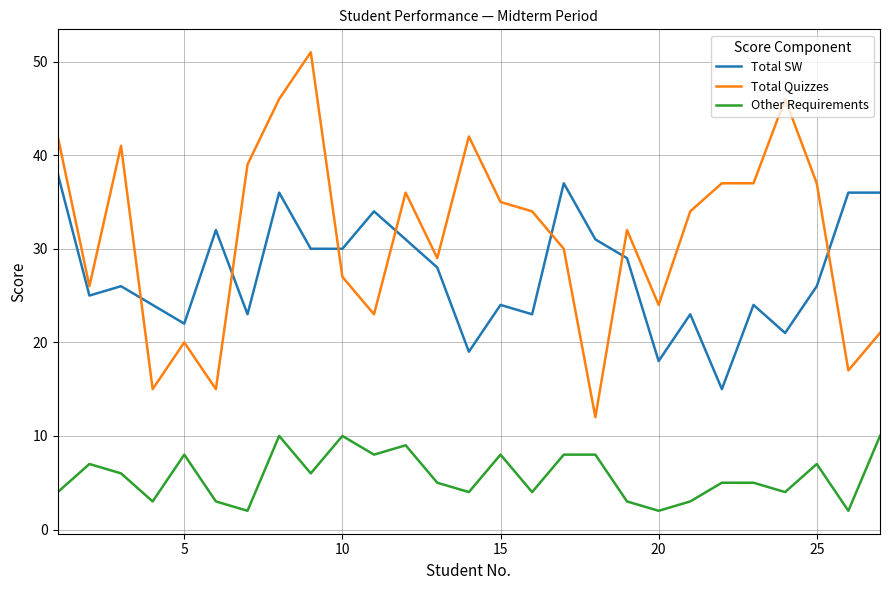

What is the greatest value displayed?

51